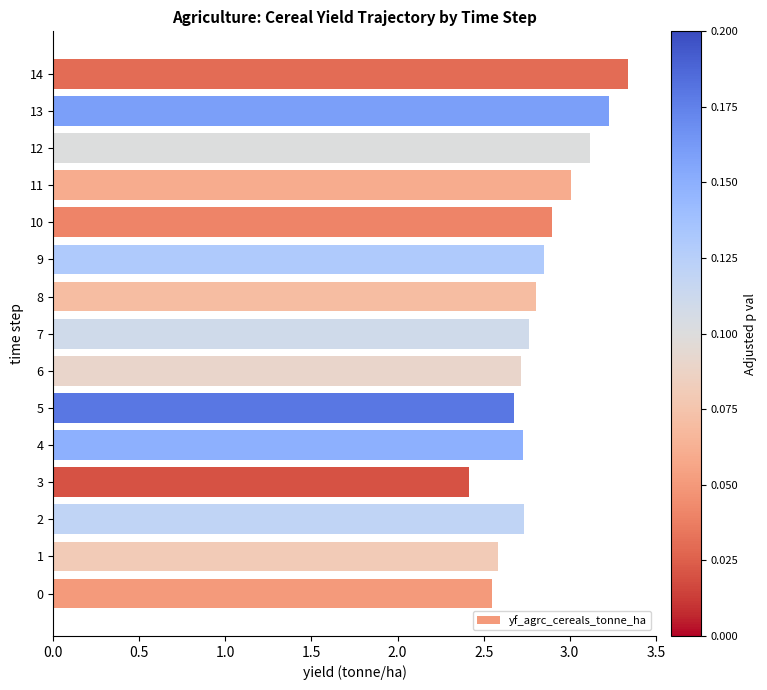

What is the difference between the maximum and second lowest values?

0.8